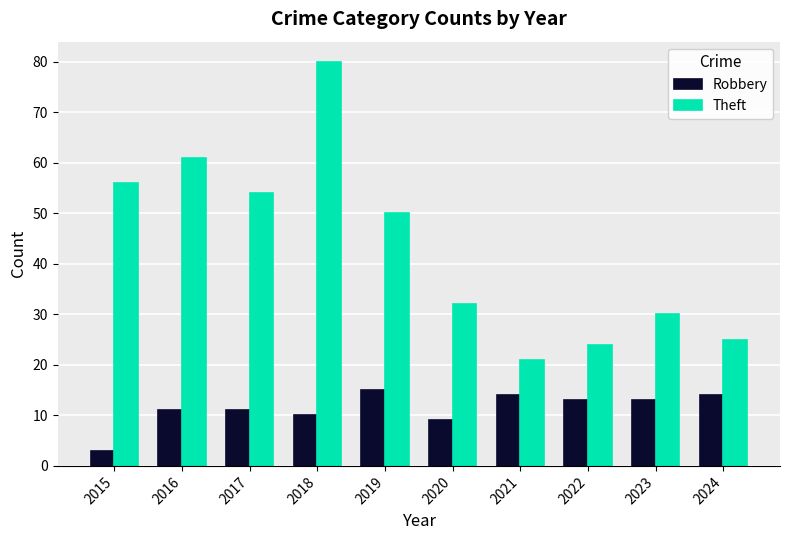

How many categories are shown in the chart?

10